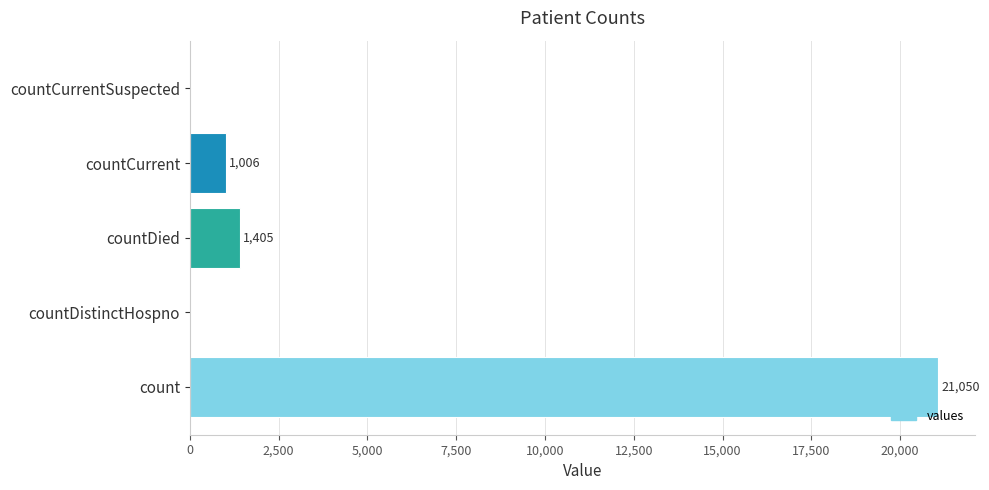

What is the average value?

4692